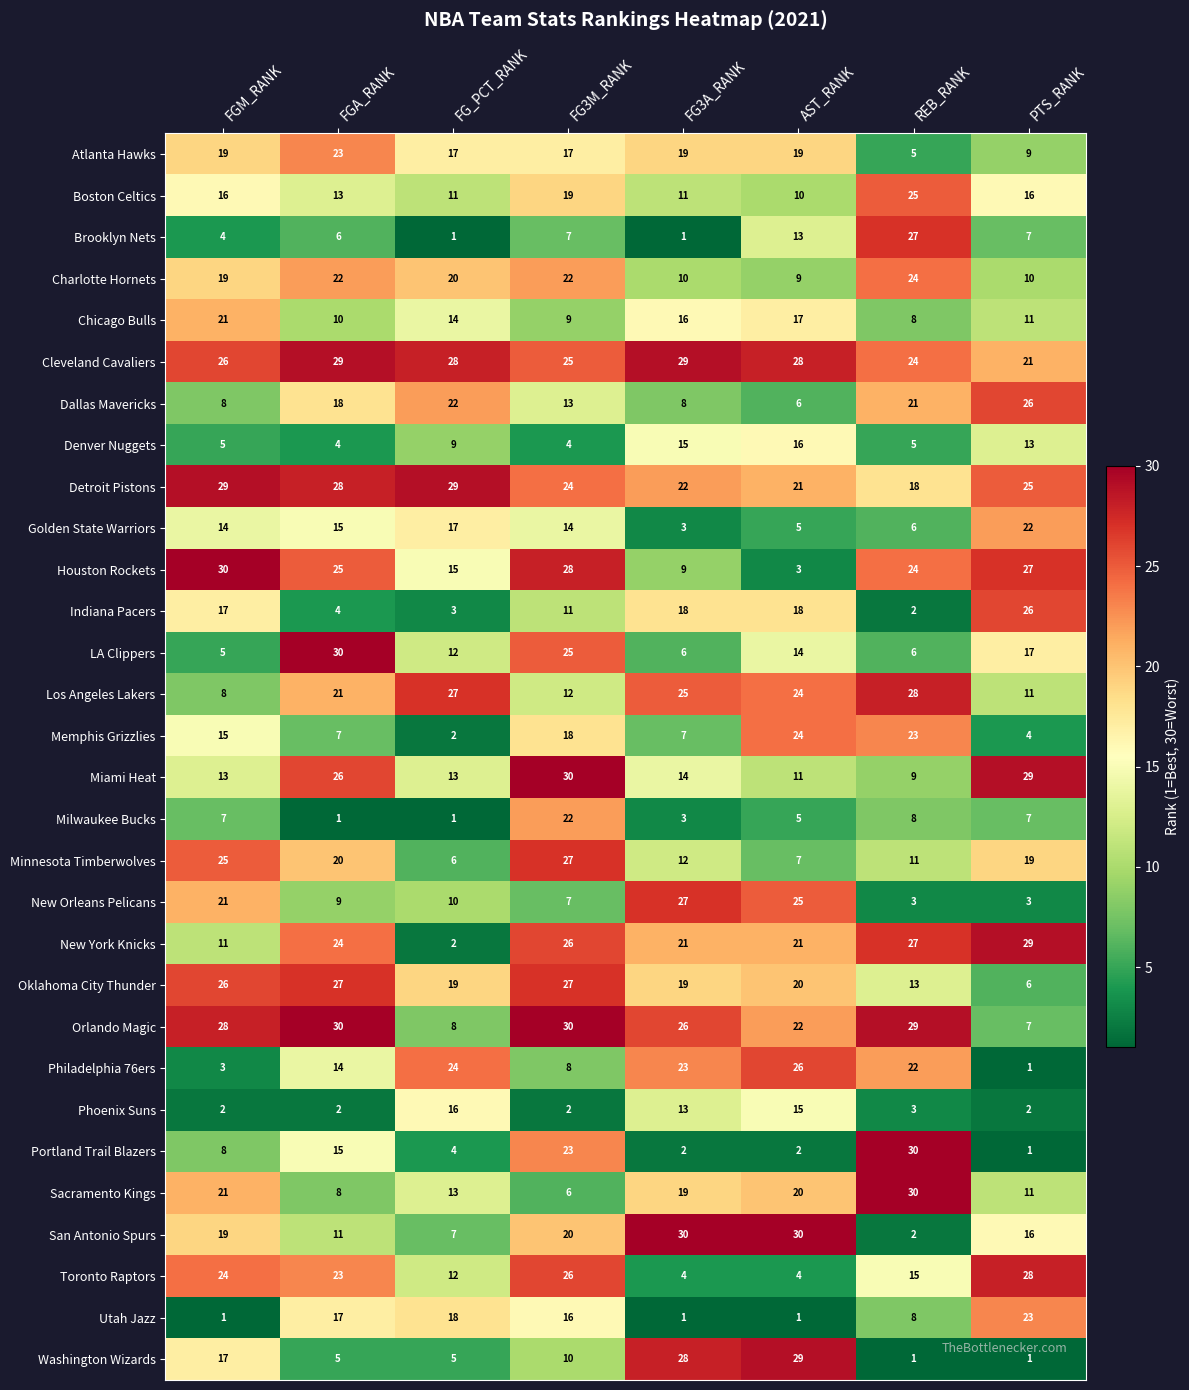

What value does the LA Clippers series have at PTS_RANK, to the nearest 5?

15